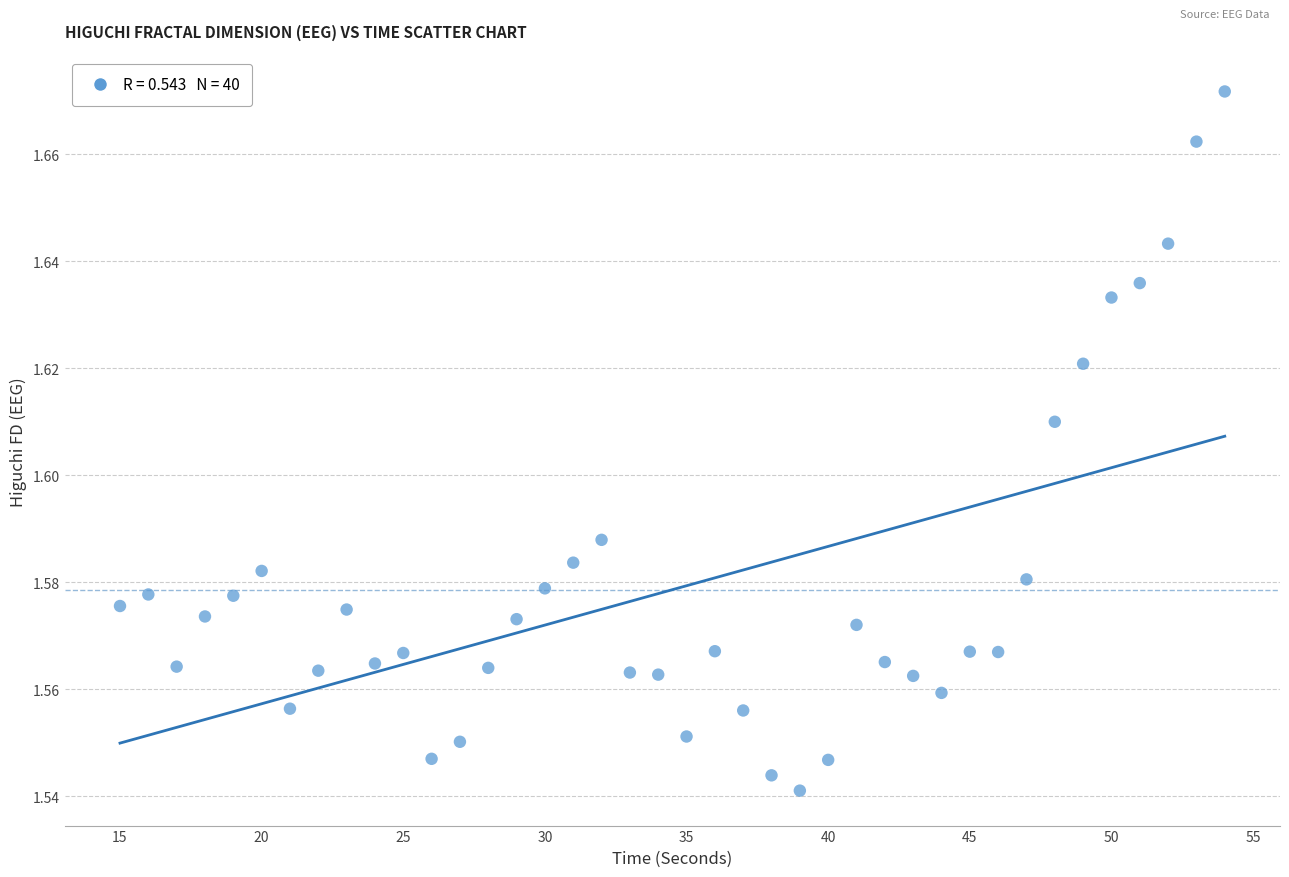

What is the range of X values (max minus min)?

39.0